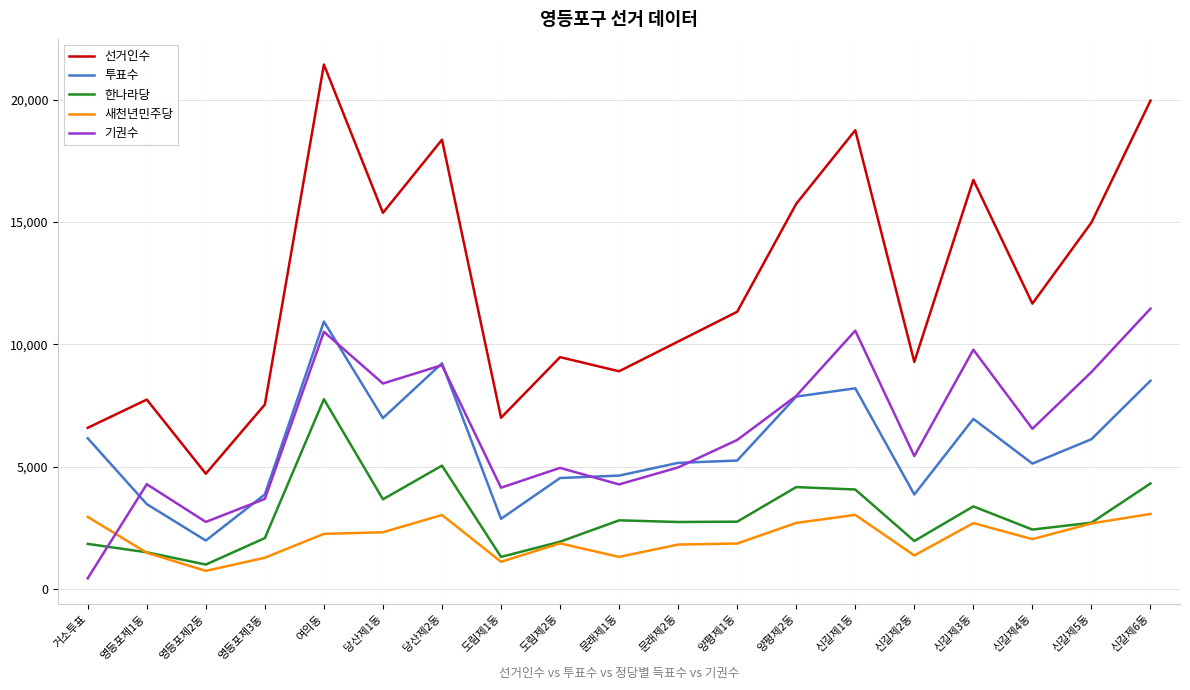

How many interior local valleys does the 선거인수 series have?

6